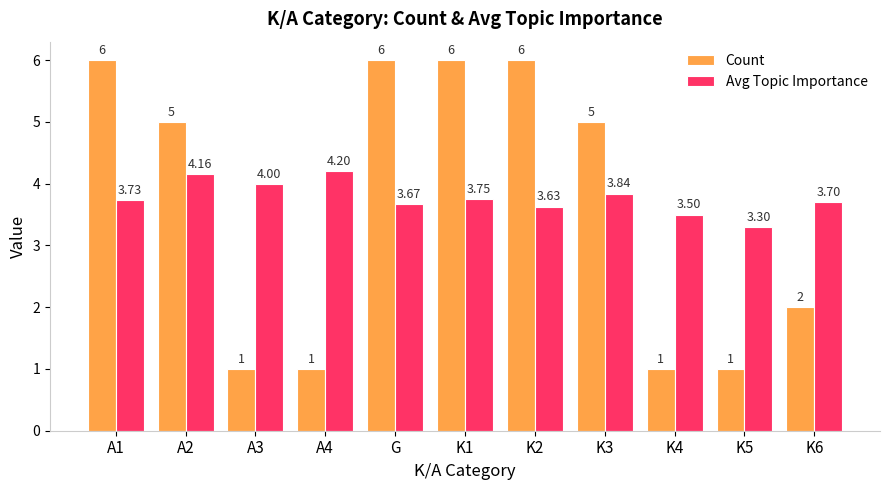

What is the approximate value of Count at A4?

1.0